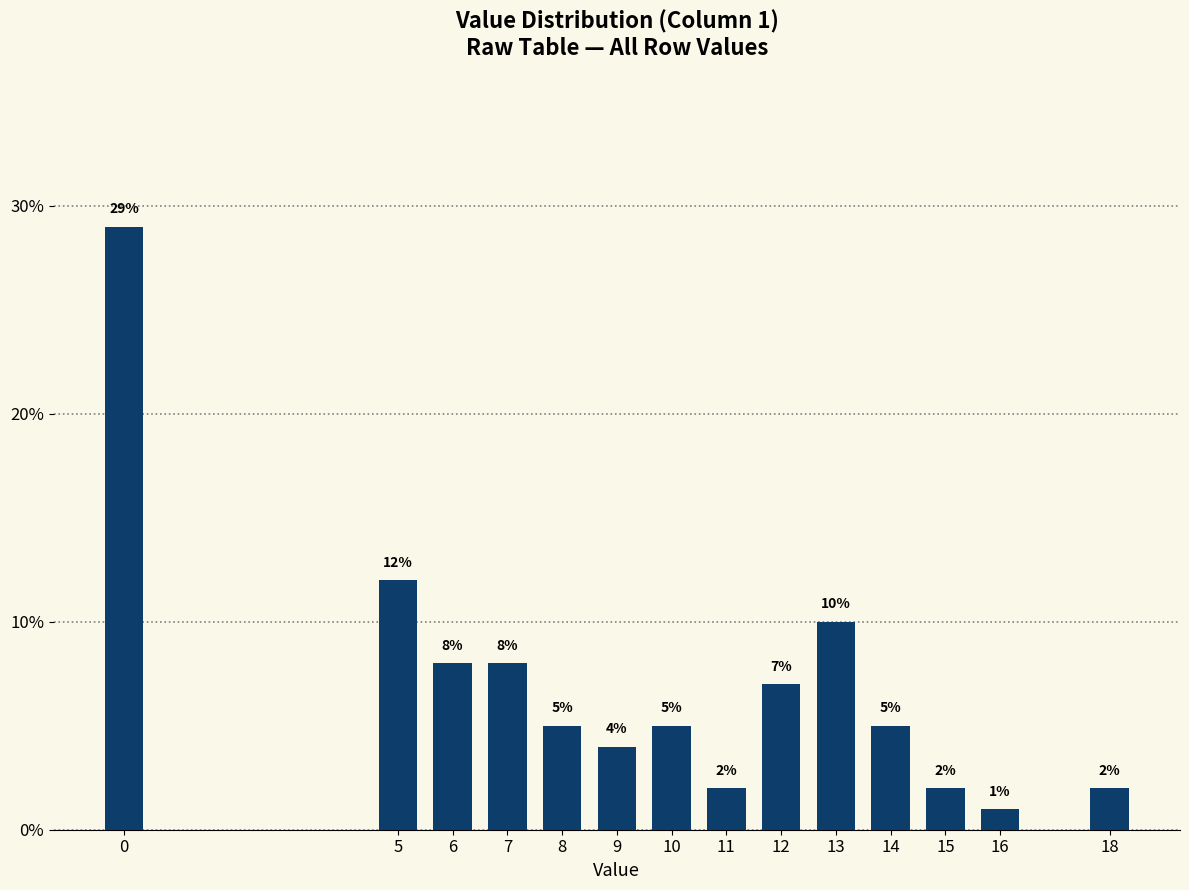

Reading left to right, extract all data points from this chart.

29.0	12.0	8.0	8.0	5.0	4.0	5.0	2.0	7.0	10.0	5.0	2.0	1.0	2.0